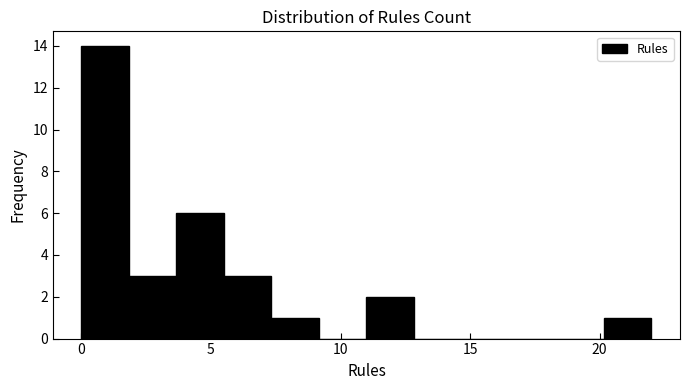

Read against the x-axis, roughly where is the centre of the tallest bar?

1.0